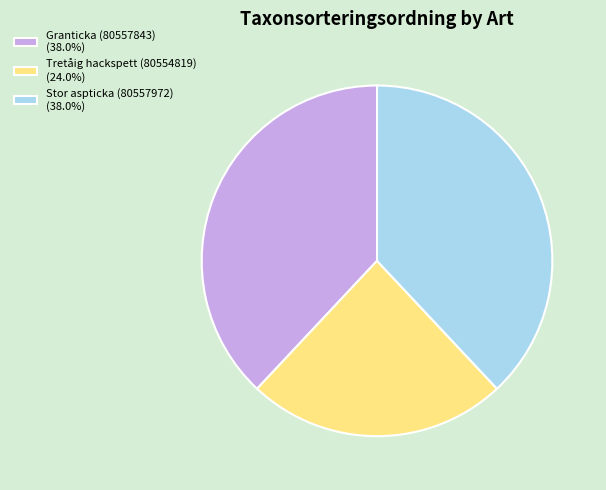

Do Tretåig hackspett (80554819) (24.0%) and Stor aspticka (80557972) (38.0%) together represent more than half of the pie?

Yes